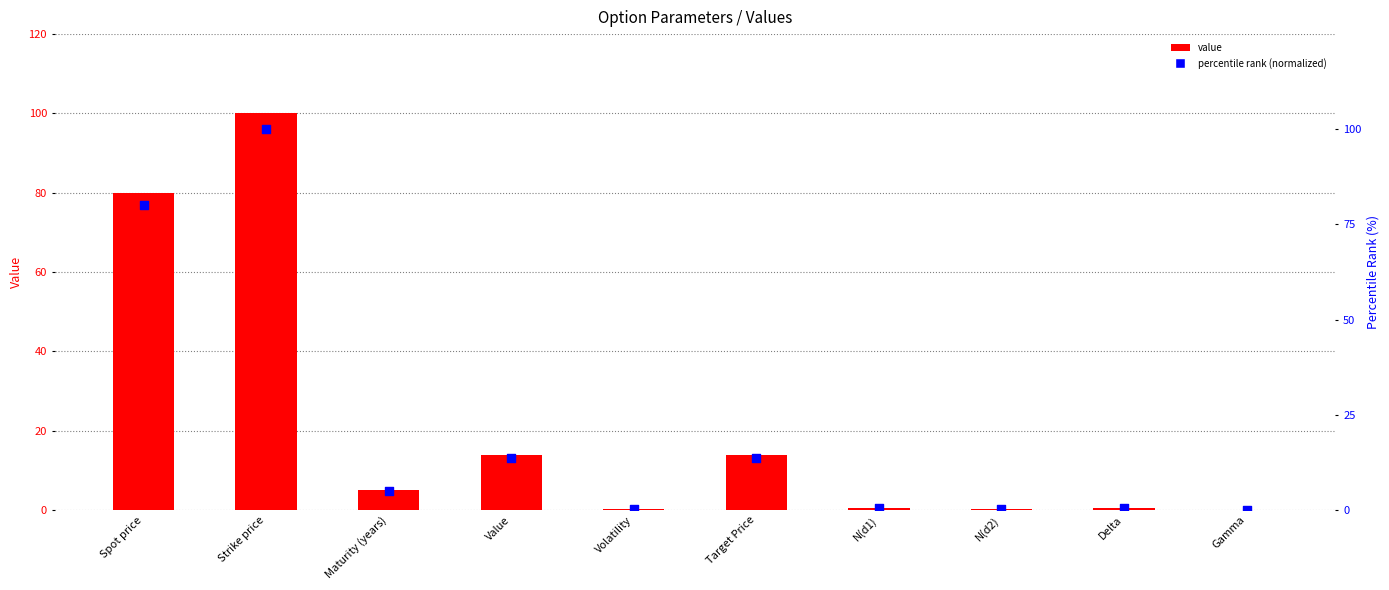

What is the total value across all series at Spot price?

160.0